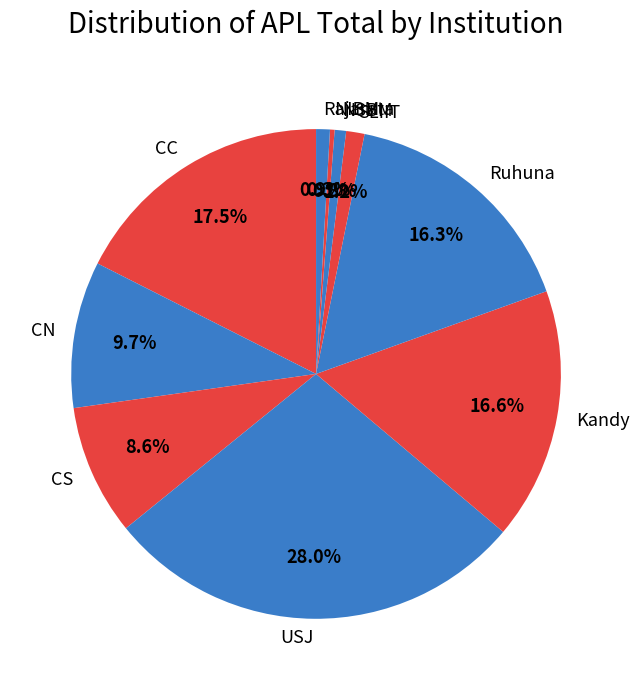

The CC slice represents 7% of the pie. True or false?

False